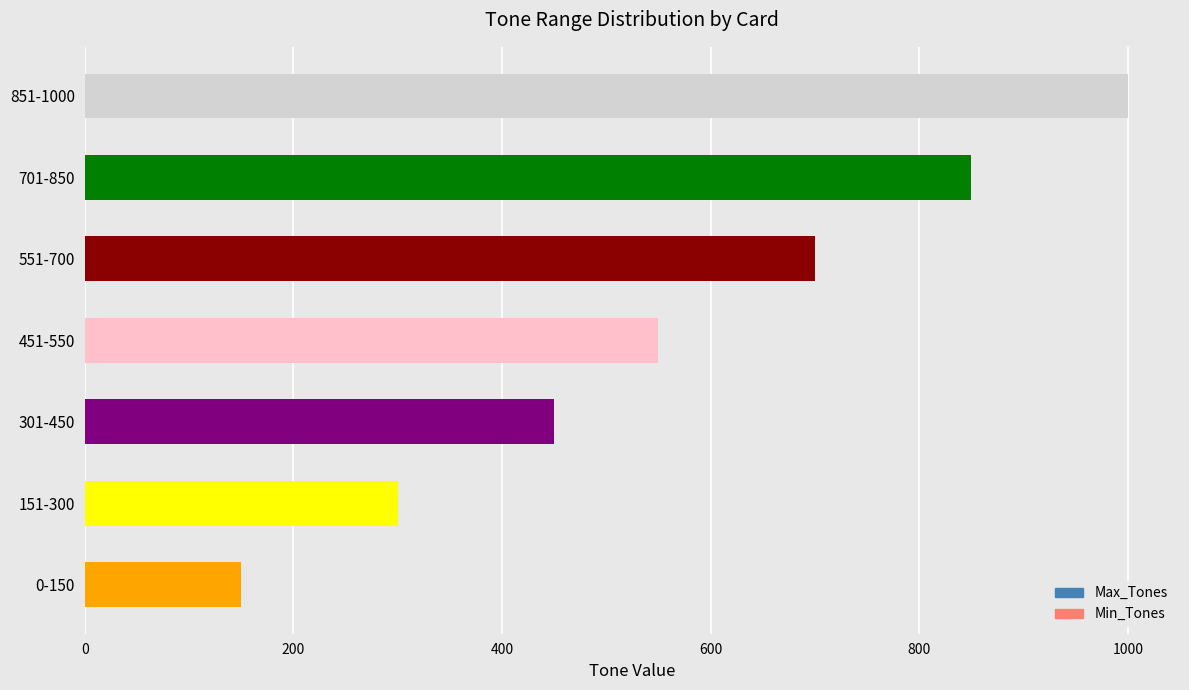

List the labels in order of value, smallest first.

0-150, 151-300, 301-450, 451-550, 551-700, 701-850, 851-1000